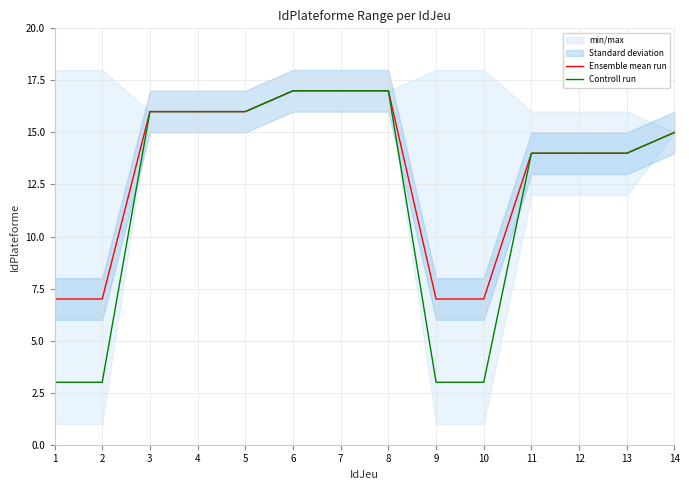

Reading left to right, extract all data points from this chart.

Ensemble mean run: 1=7	2=7	3=16	4=16	5=16	6=17	7=17	8=17	9=7	10=7	11=14	12=14	13=14	14=15
Controll run: 1=3	2=3	3=16	4=16	5=16	6=17	7=17	8=17	9=3	10=3	11=14	12=14	13=14	14=15